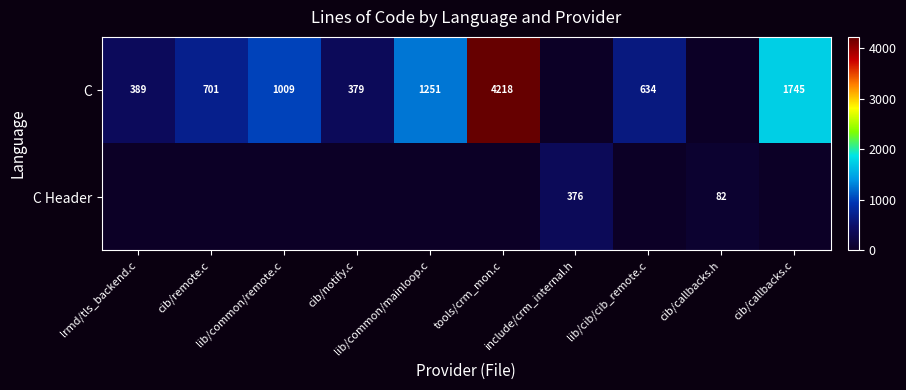

Is it true that C equals 643 at lrmd/tls_backend.c?

False